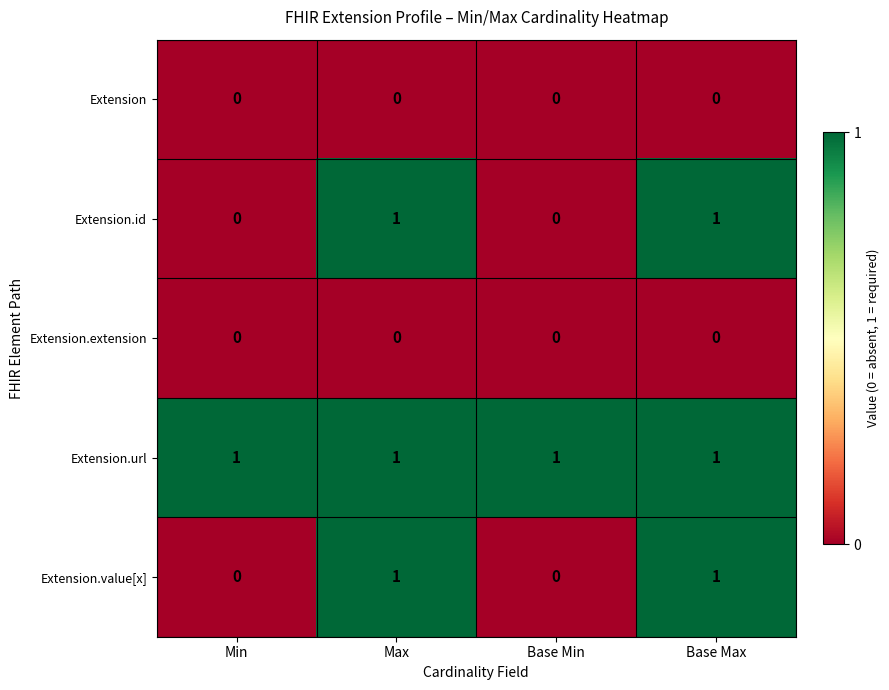

What is the total value across all series at Base Max?

3